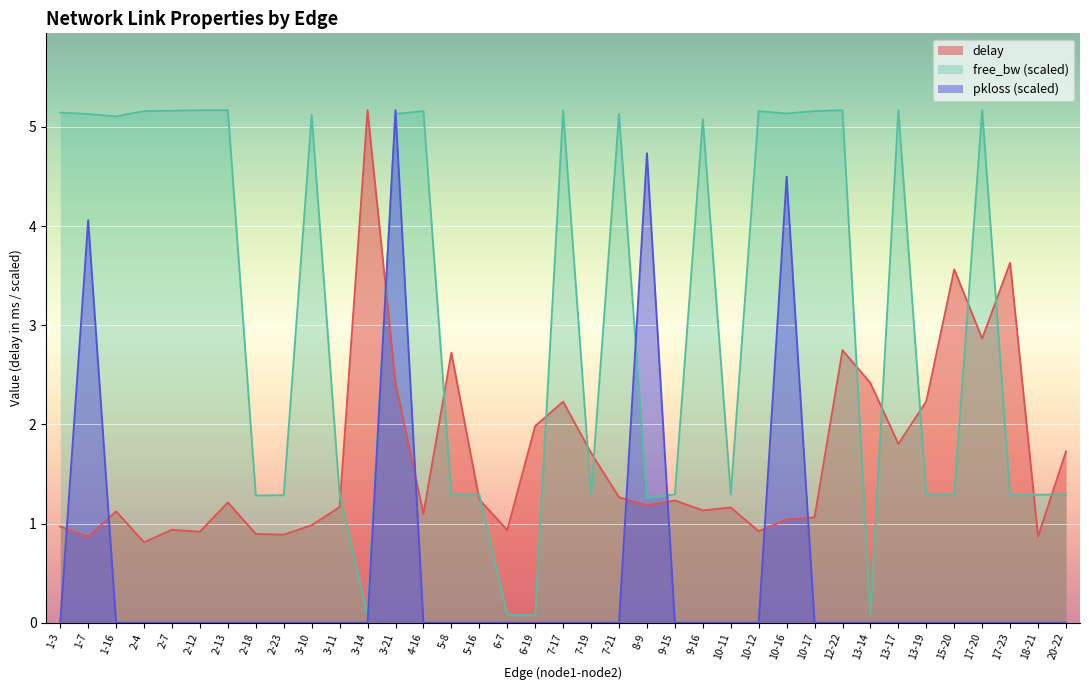

What is the difference between the second highest and second lowest values in the pkloss series?

4.7